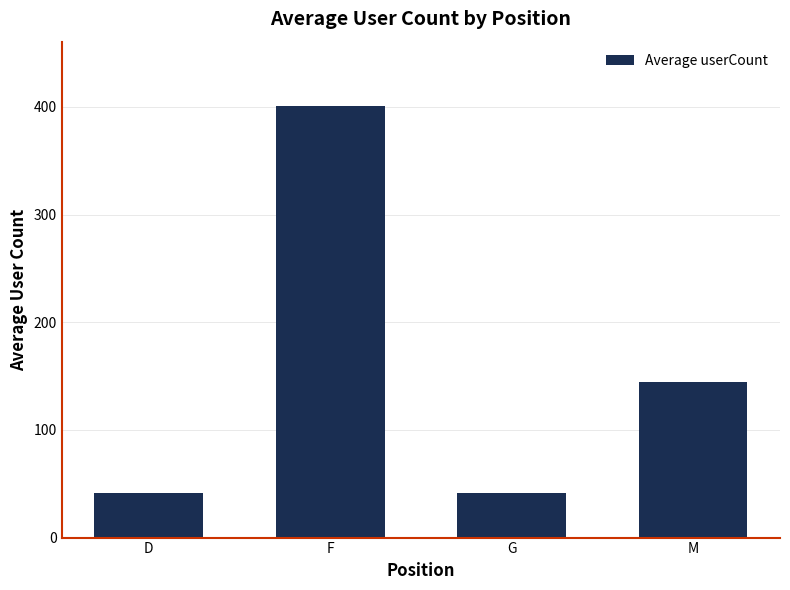

What is the label of the 2nd bar from the right?

G